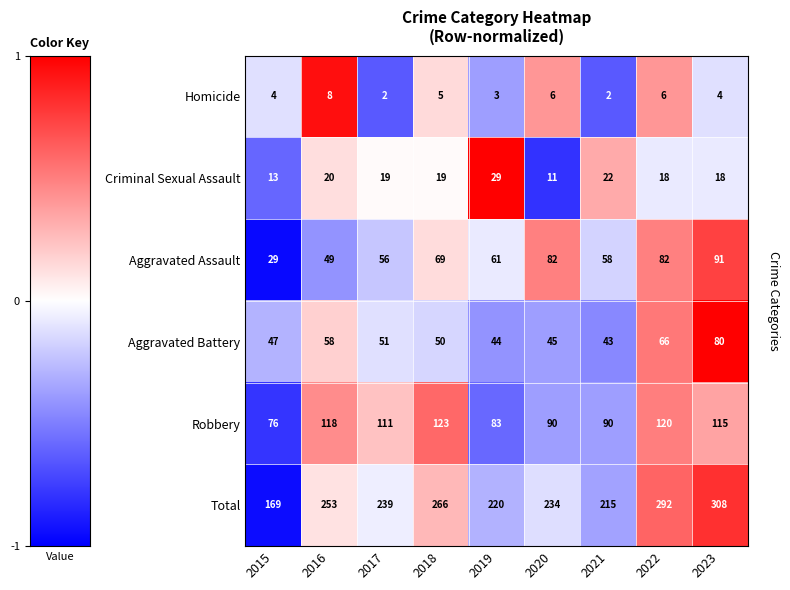

Where is Criminal Sexual Assault nearest to the value 20?

2016